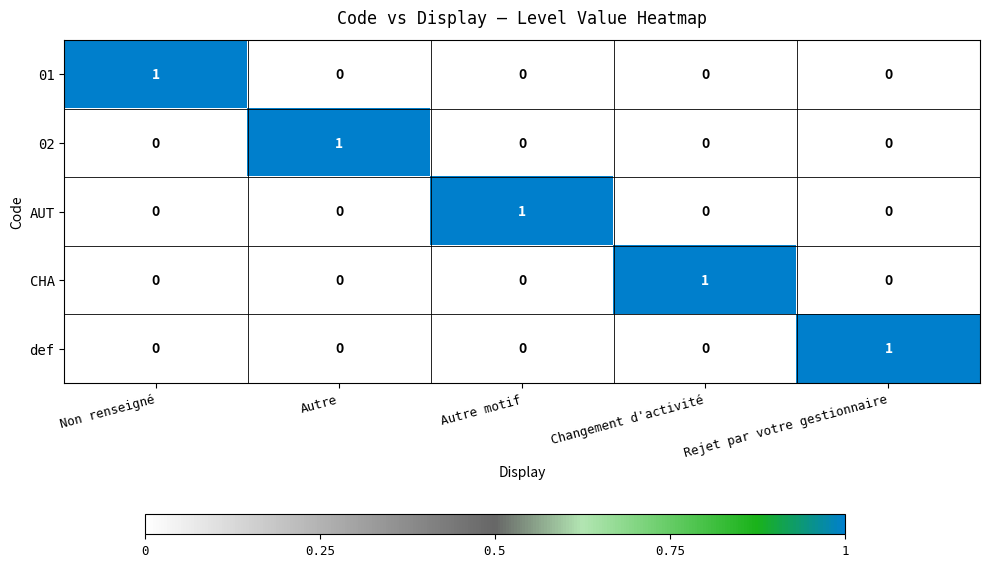

The value of 01 at Non renseigné is 1. True or false?

True